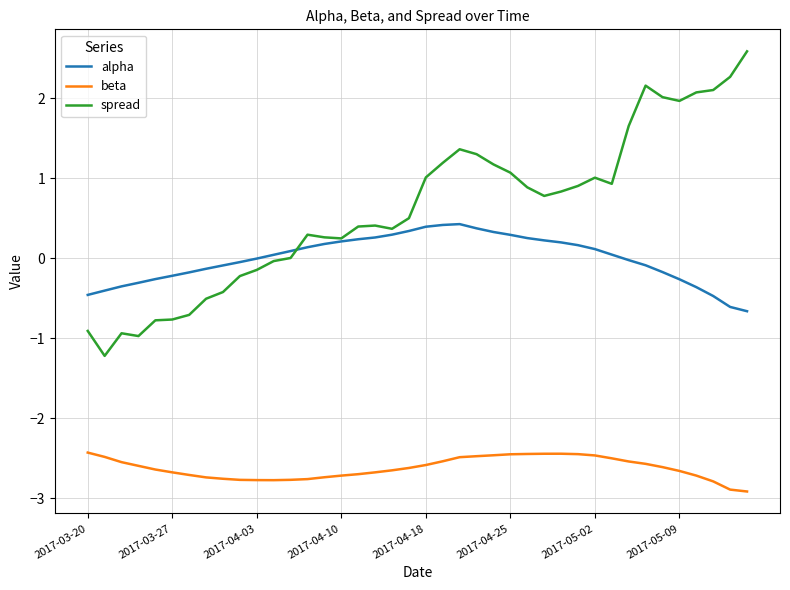

True or false: alpha and beta intersect in this chart.

False